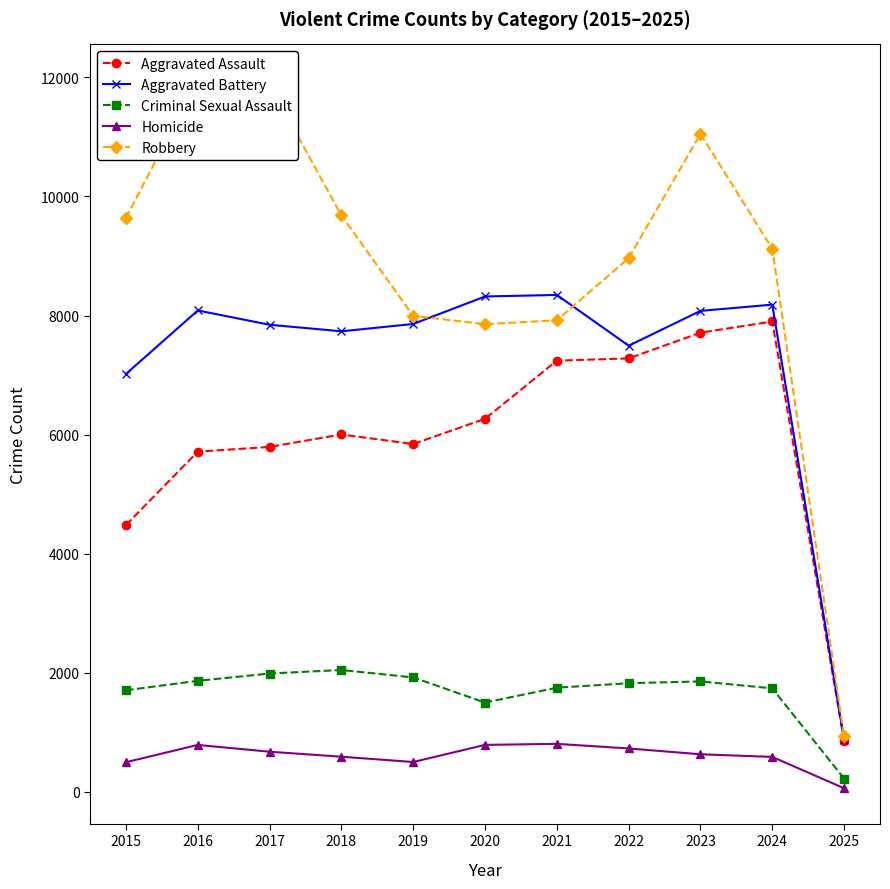

Which has a higher value, 2022 or 2018?

2022